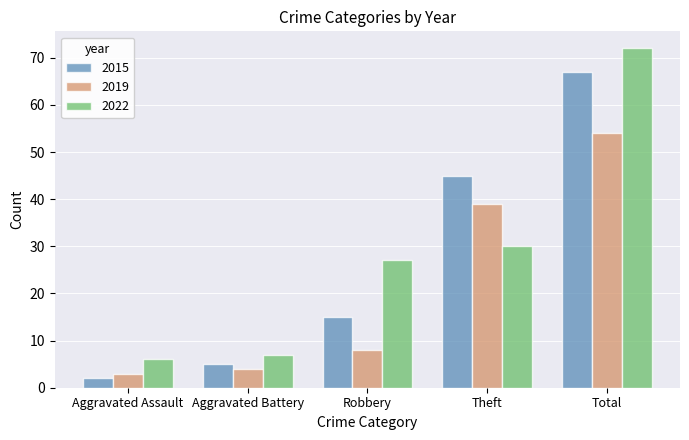

How many data points in 2019 are less than 8?

2